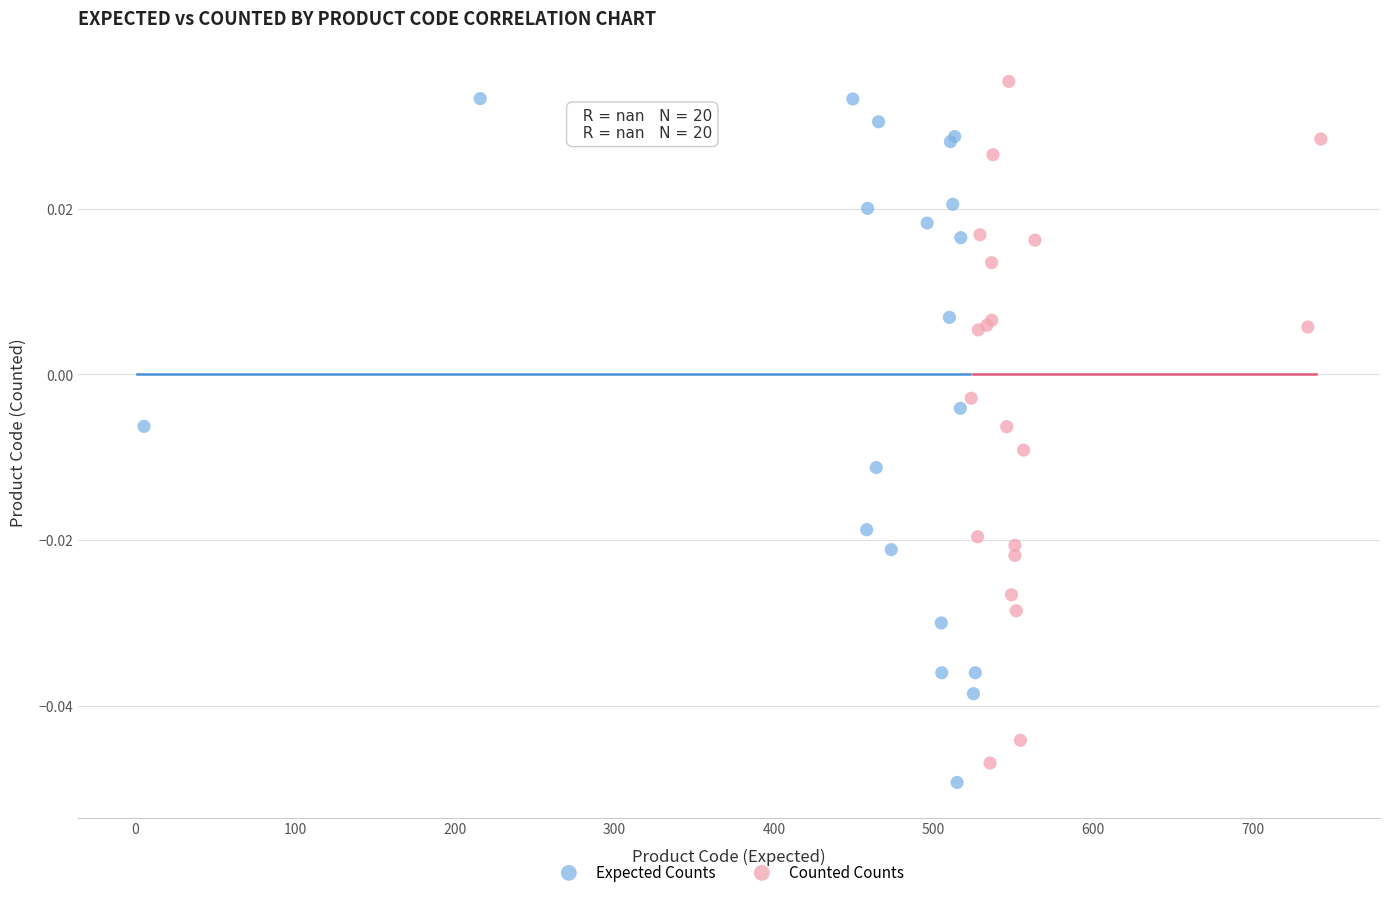

Which series reaches the maximum Y coordinate?

Counted Counts